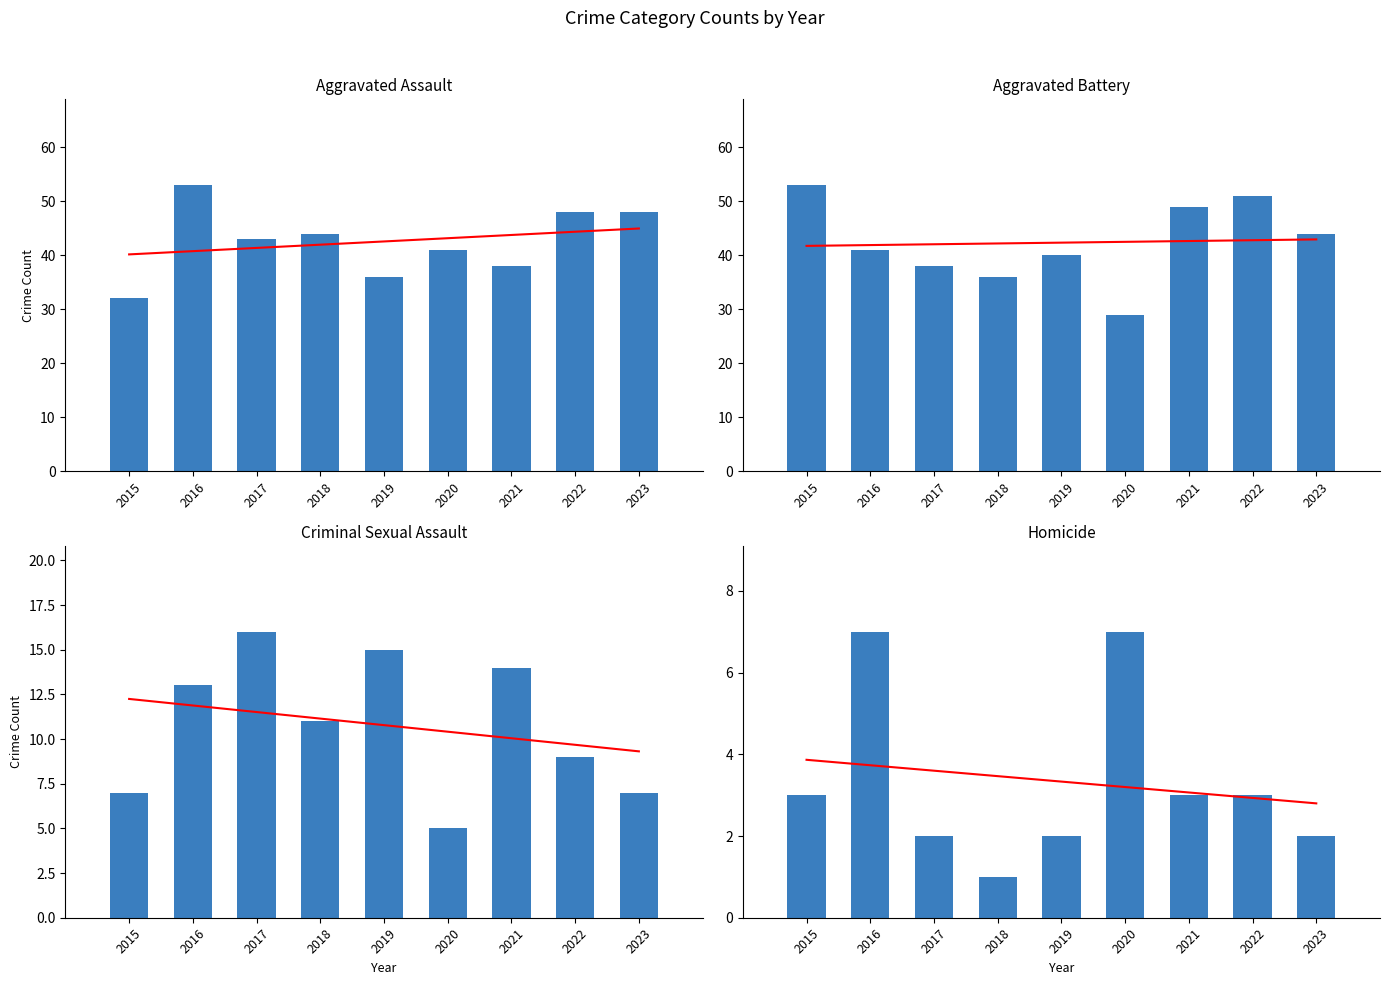

What is the sum of the Criminal Sexual Assault values at 2017 and 2015?

23